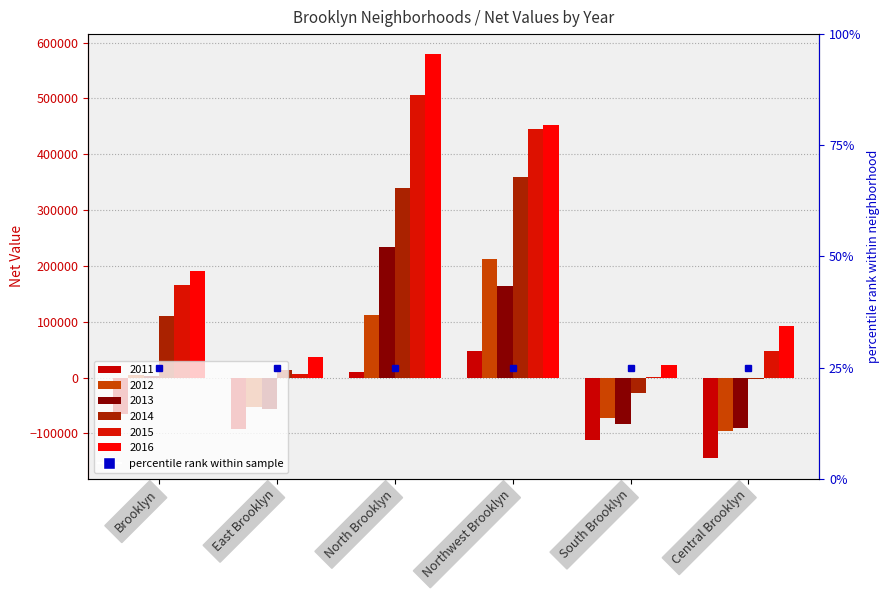

Count the number of categories in the chart.

6